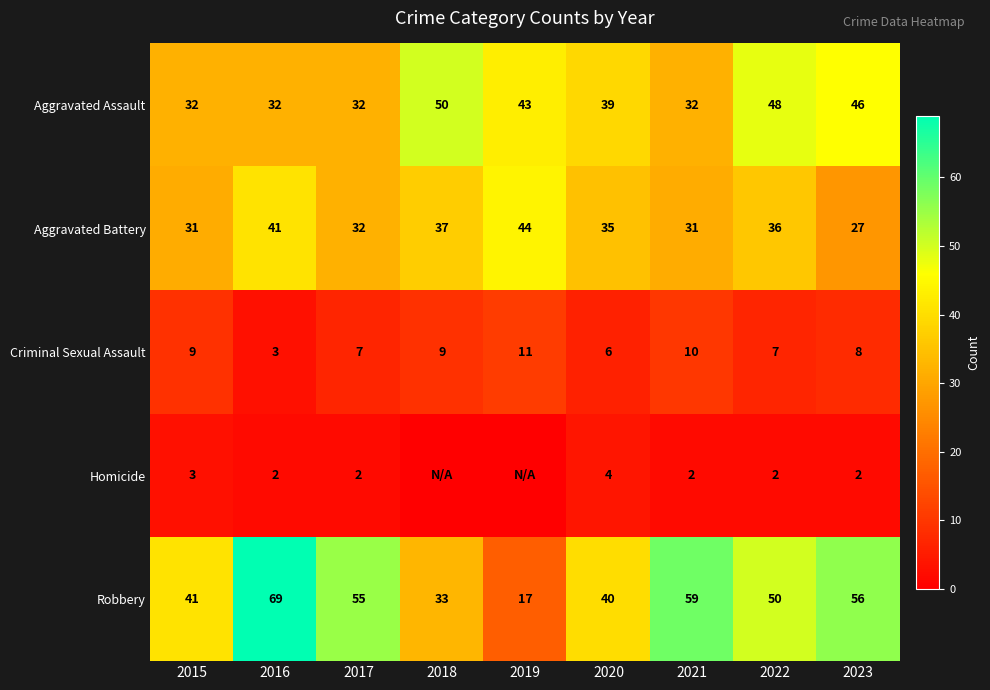

What is the spread (max minus min) of values at 2021?

57